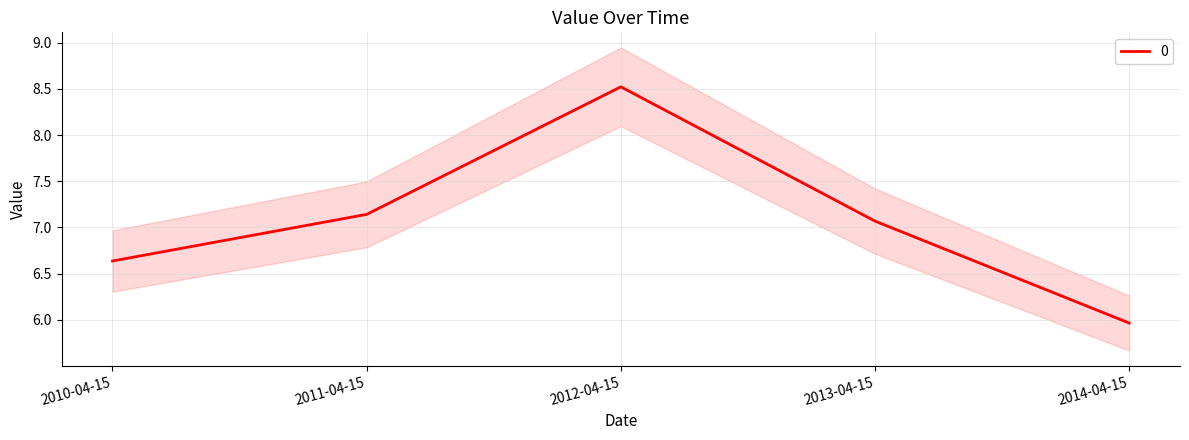

Reading right to left, transcribe all the data shown in this chart.

6.0	7.1	8.5	7.1	6.6